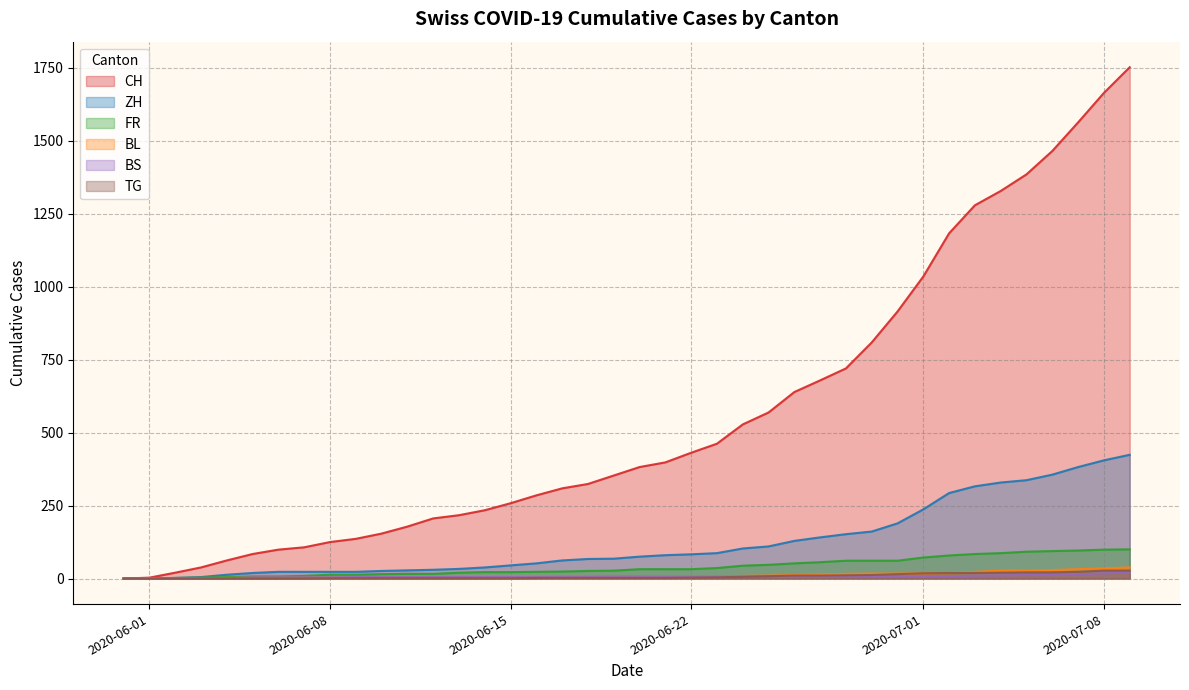

Is it true that BL equals 3 at 1?

True